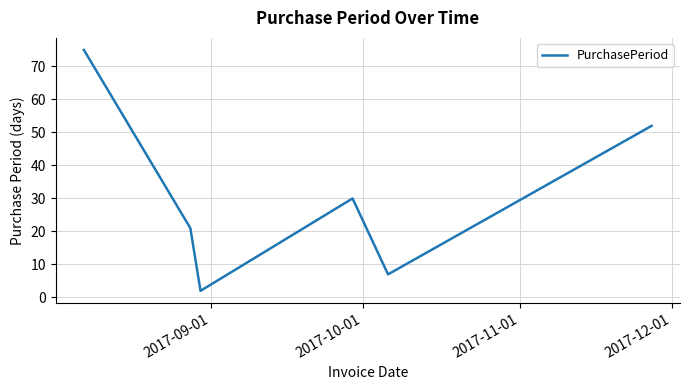

What is the sum of all values?

187